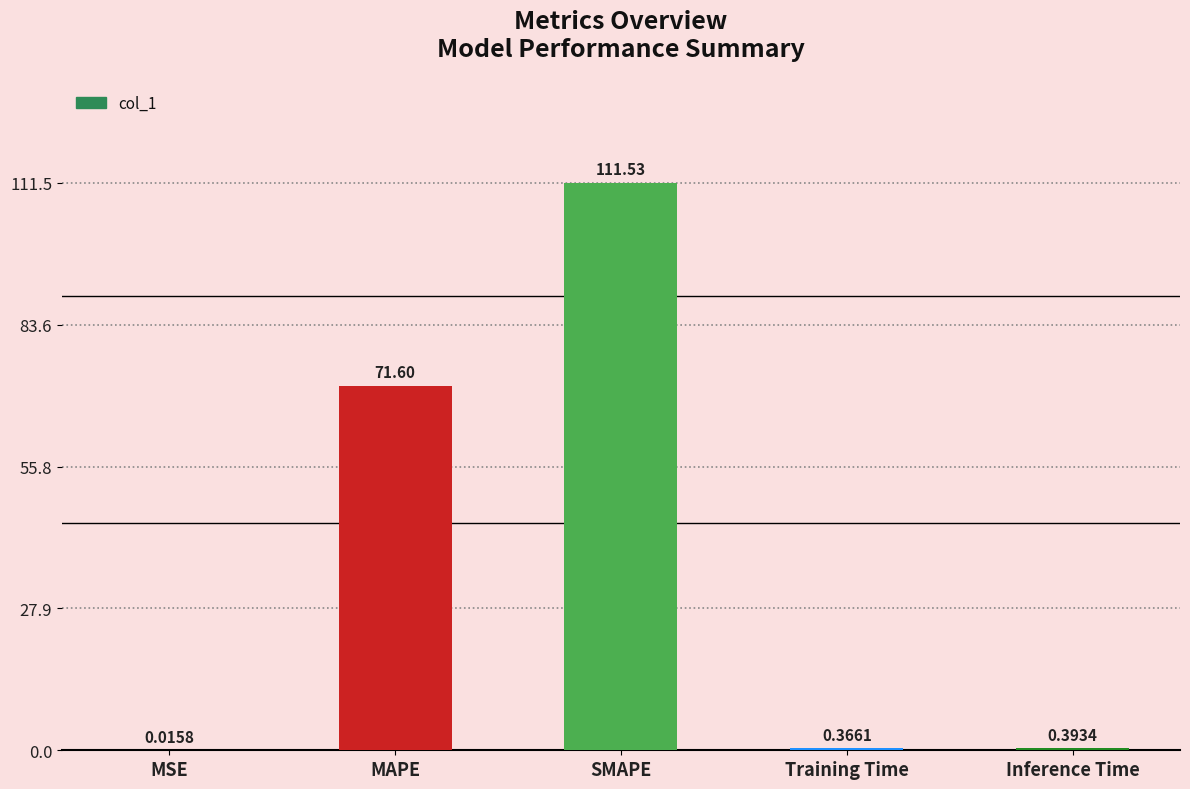

How many data points does each series have?

5